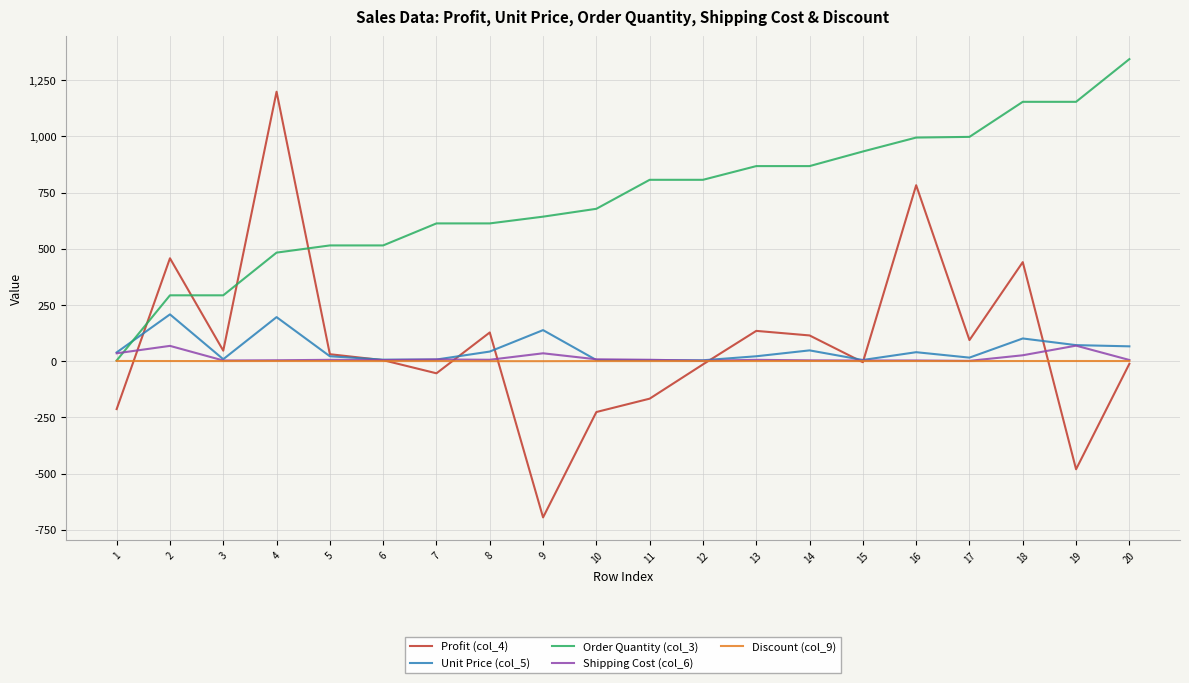

Which series has the largest range (max minus min)?

Profit (col_4)